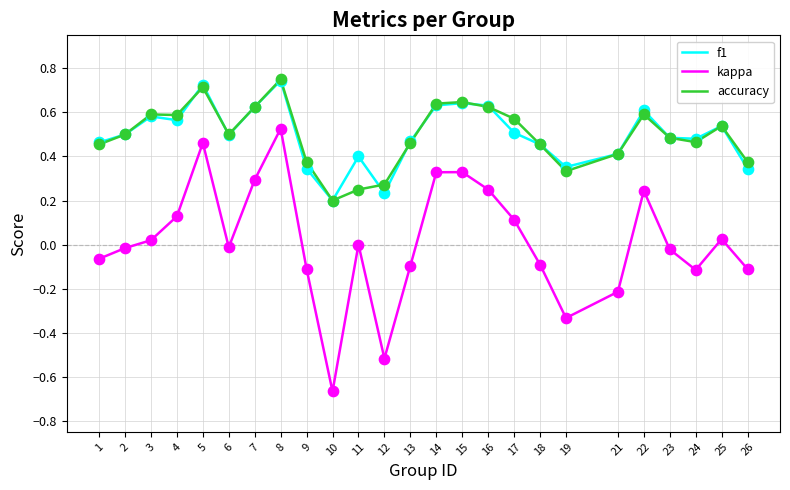

Is the value of kappa at 6 greater than the value of f1 at 2?

No